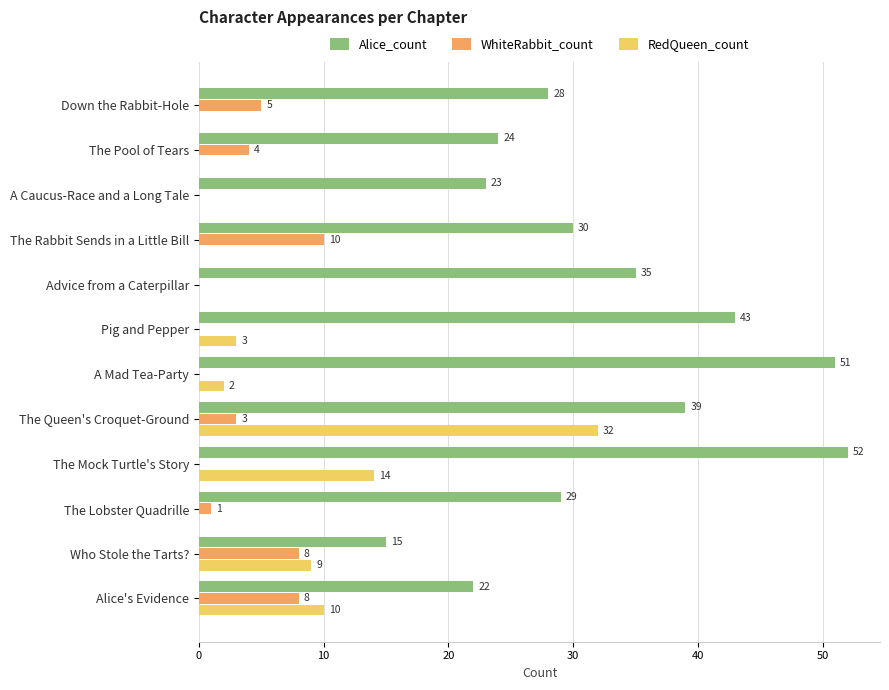

What are all the series names shown in the legend?

Alice_count, WhiteRabbit_count, RedQueen_count